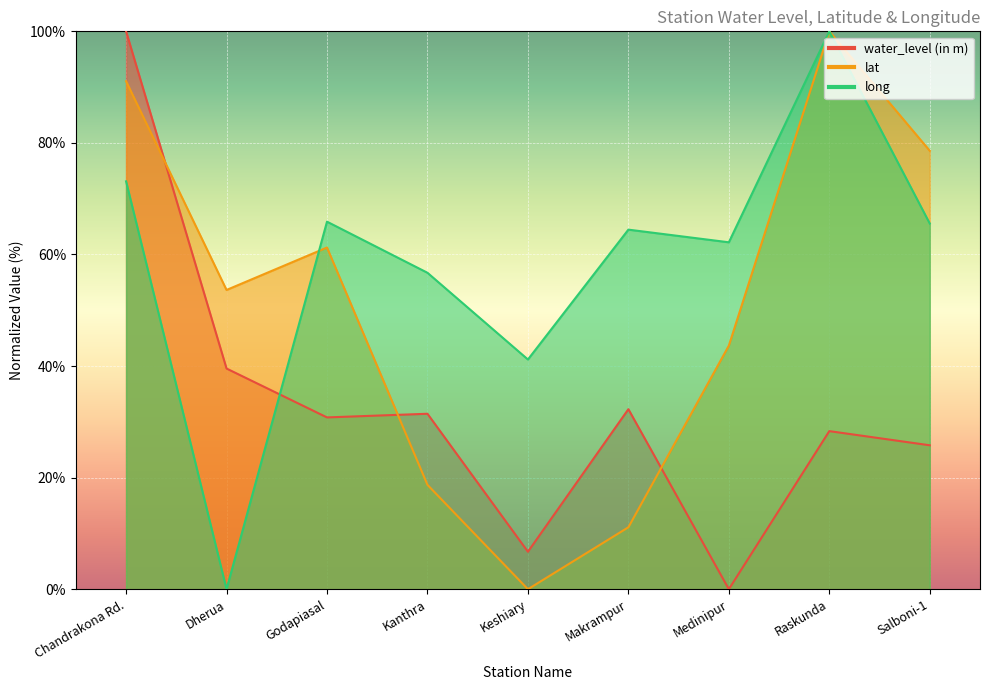

Which series has the widest spread of values?

water_level (in m)